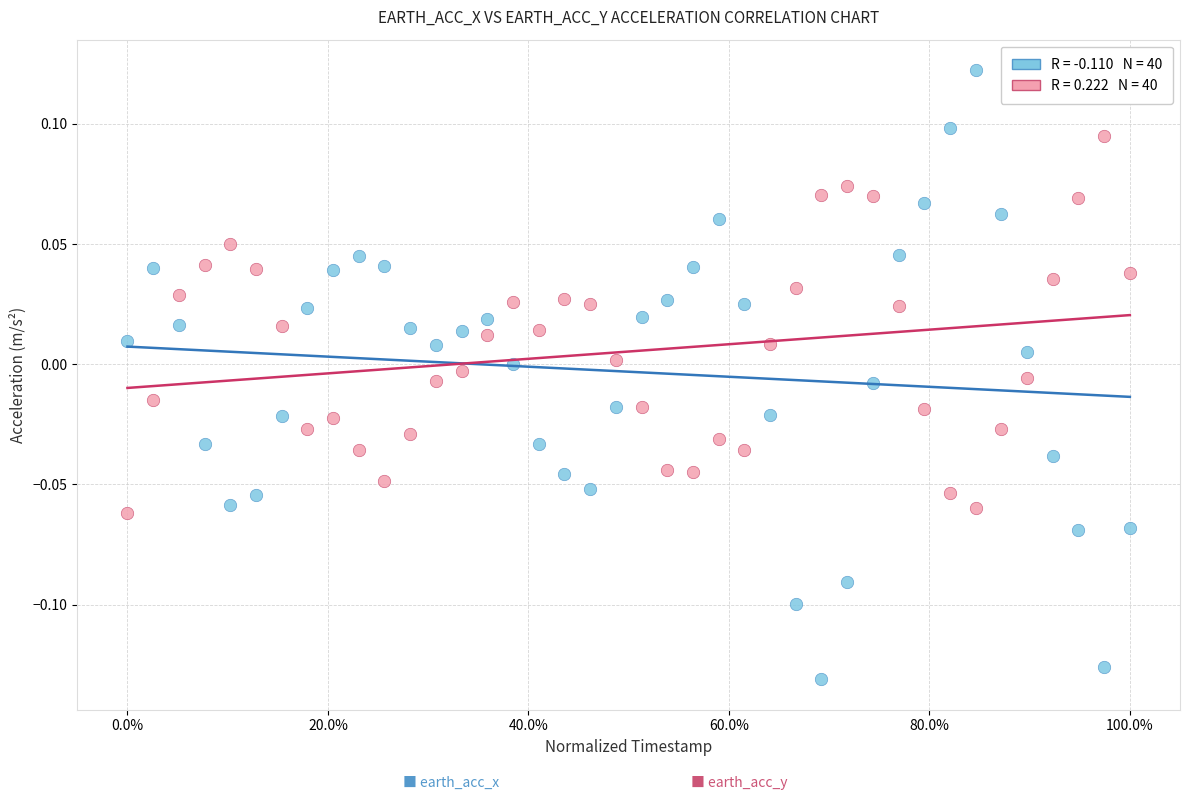

Across all data points, what is the range of X values (max minus min)?

1.0